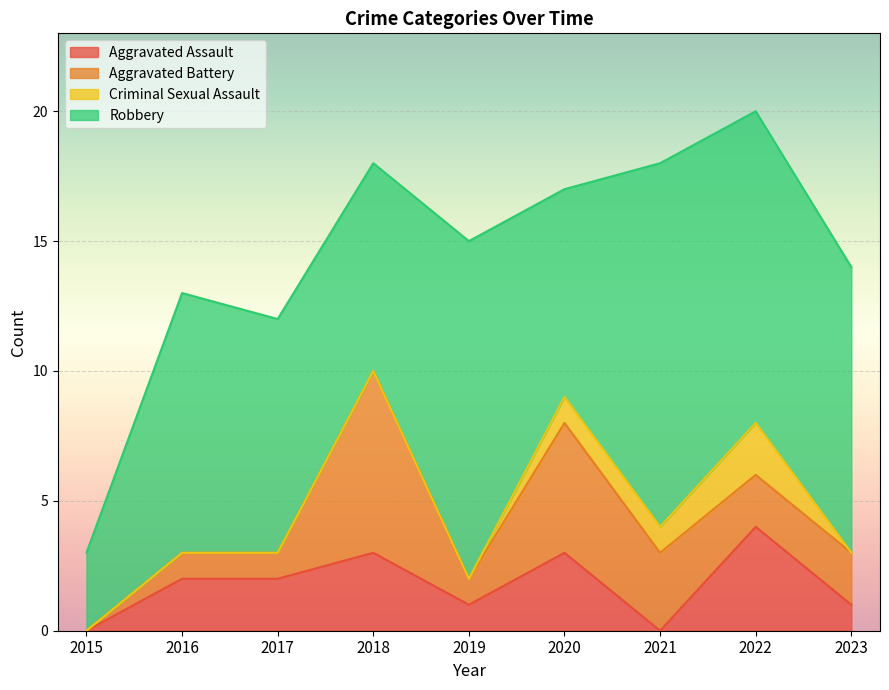

At which label does Criminal Sexual Assault reach its peak?

2022